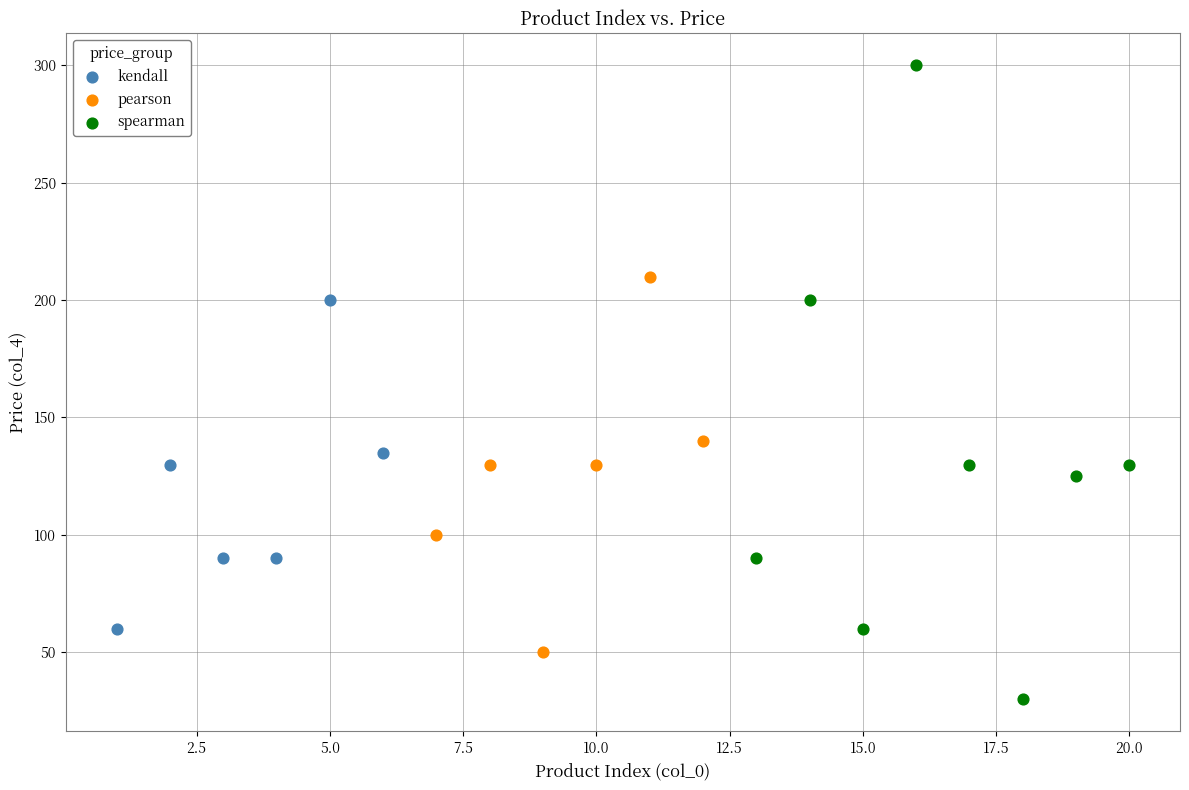

What are all the series names shown in the legend?

kendall, pearson, spearman